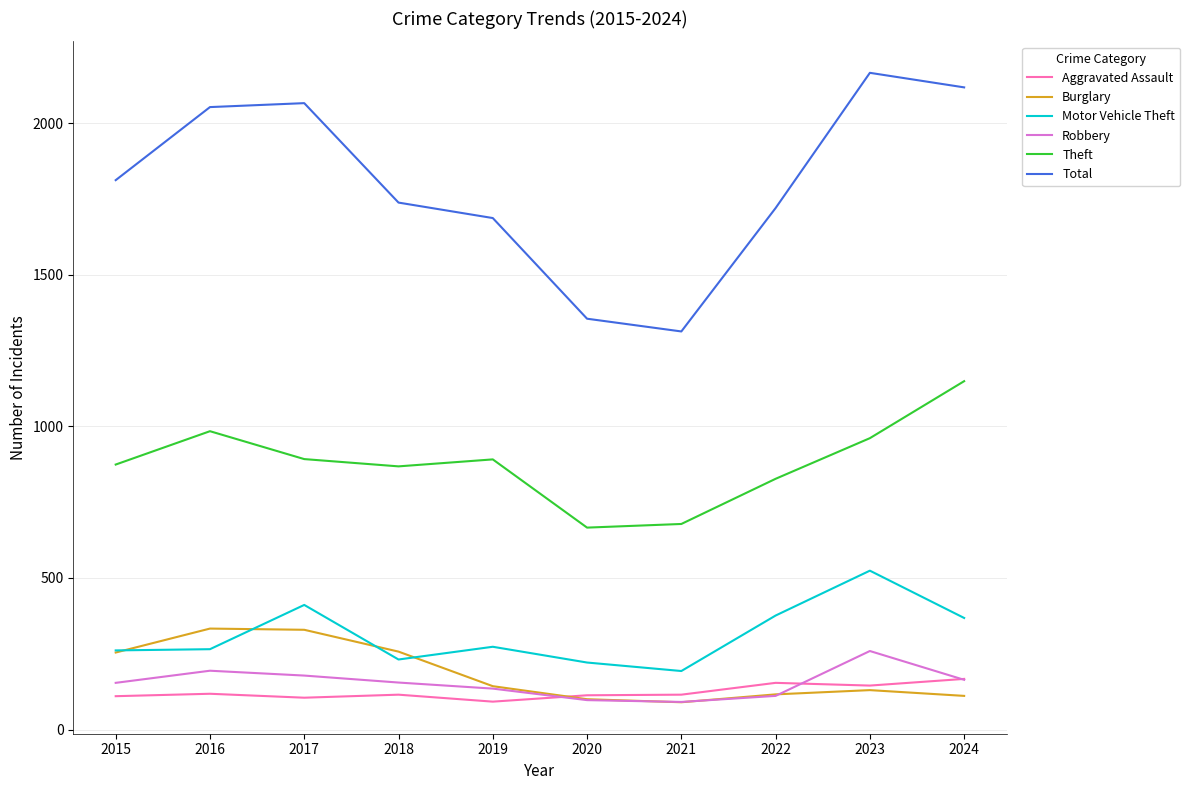

What is the average value of the Motor Vehicle Theft series?

312